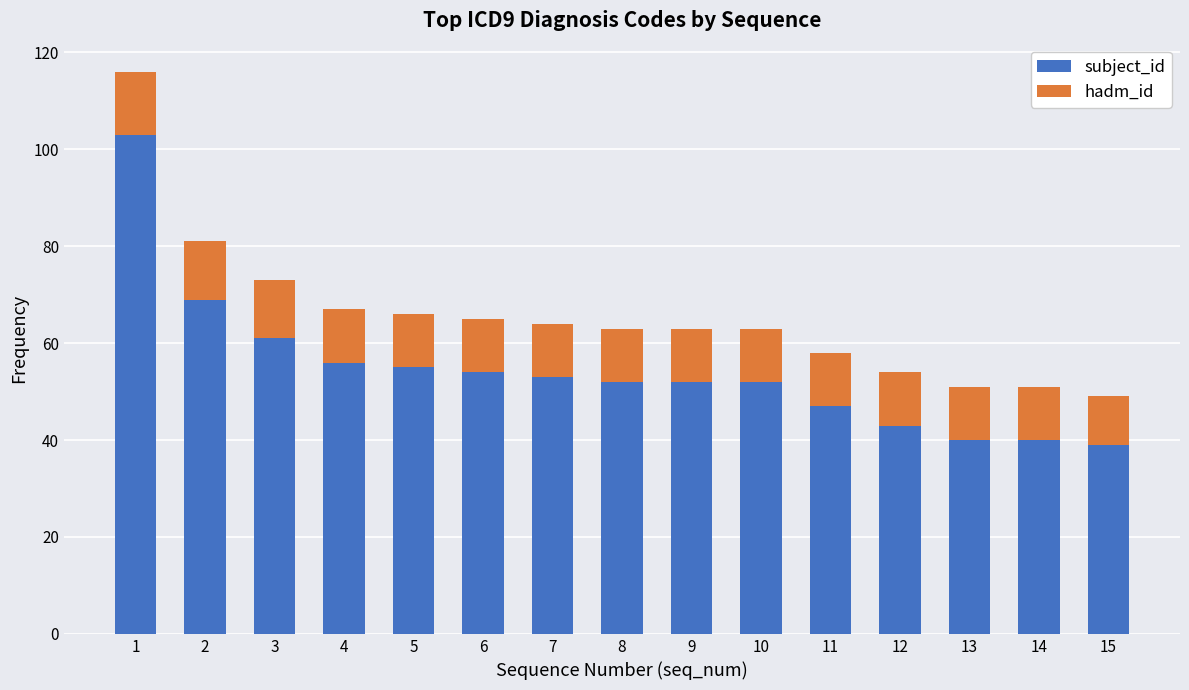

Reading left to right, what are the values for subject_id?

103	69	61	56	55	54	53	52	52	52	47	43	40	40	39